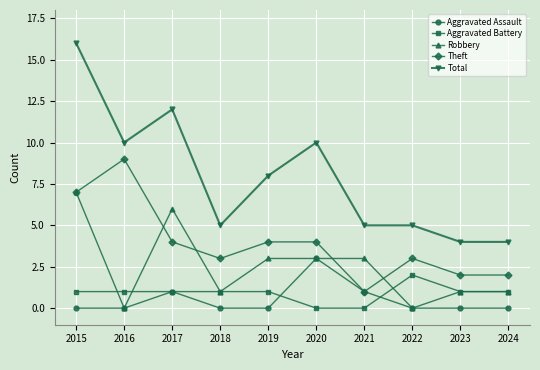

True or false: Robbery and Theft intersect in this chart.

True